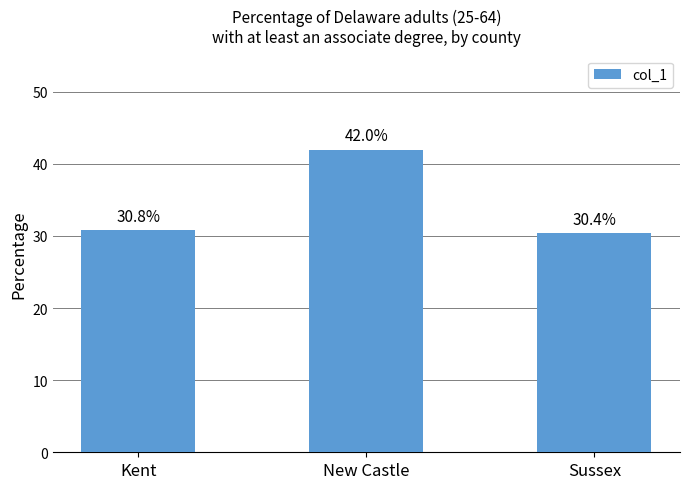

Which has a higher value, New Castle or Kent?

New Castle